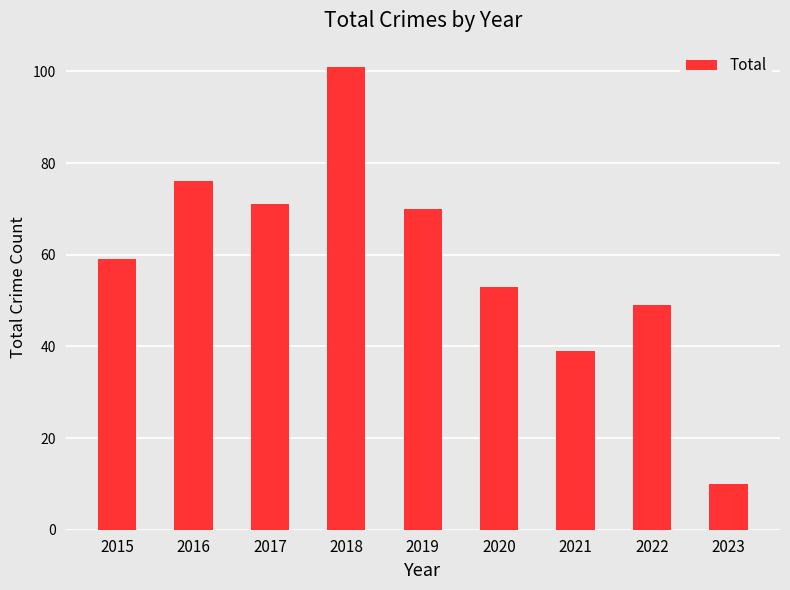

List the labels in order of value, largest first.

2018, 2016, 2017, 2019, 2015, 2020, 2022, 2021, 2023